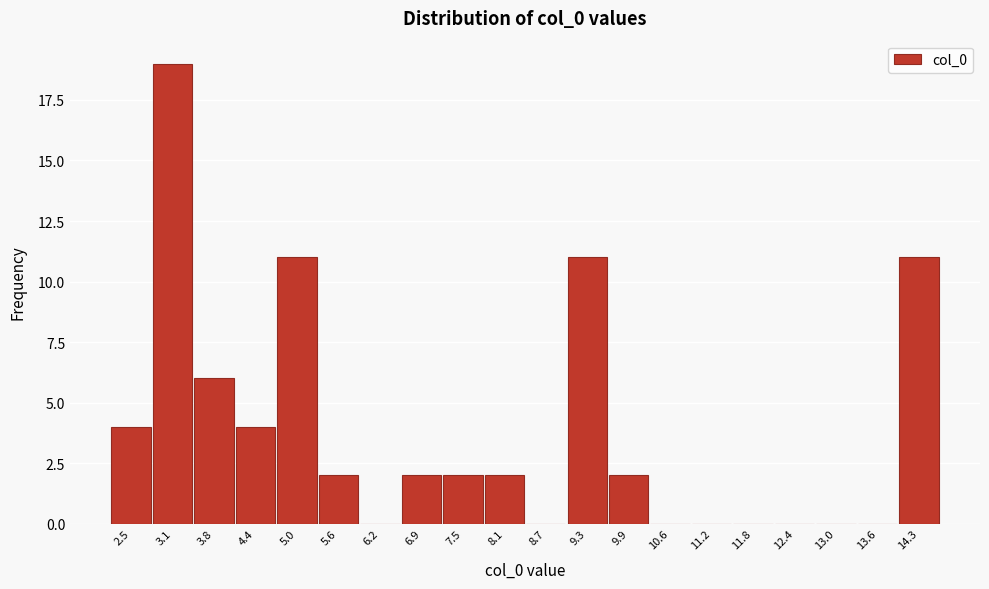

Reading left to right, extract all data points from this chart.

2.5=4	3.1=19	3.8=6	4.4=4	5.0=11	5.6=2	6.2=0	6.9=2	7.5=2	8.1=2	8.7=0	9.3=11	9.9=2	10.6=0	11.2=0	11.8=0	12.4=0	13.0=0	13.6=0	14.3=11